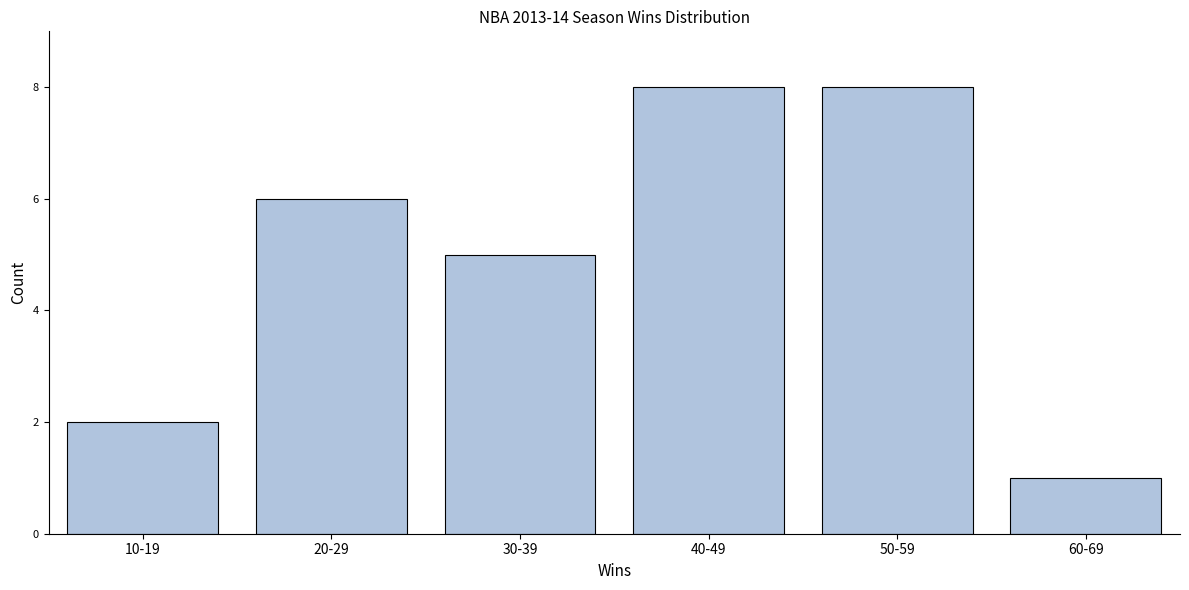

Reading right to left, what are all the values shown in this chart?

60-69=1	50-59=8	40-49=8	30-39=5	20-29=6	10-19=2